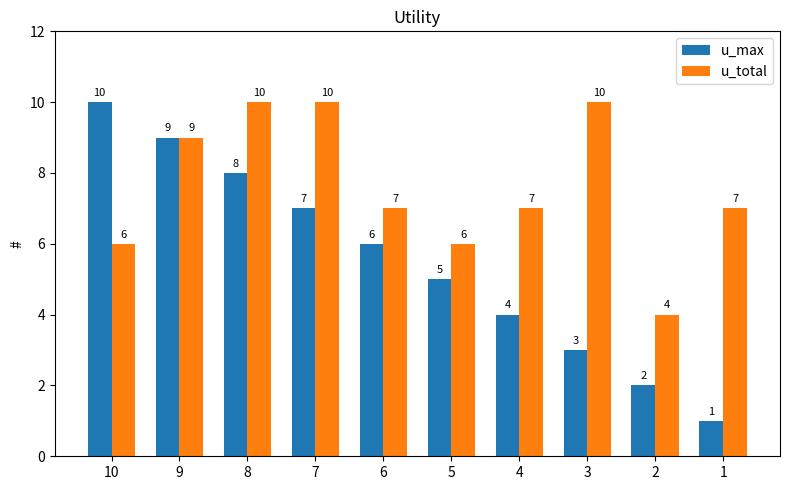

What is the value of the u_total bar at the 10th from the left?

7